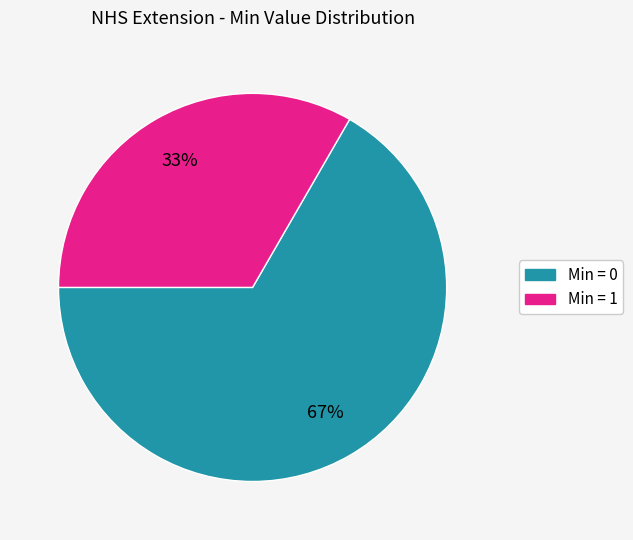

Is there any slice that represents more than half of the pie?

Yes